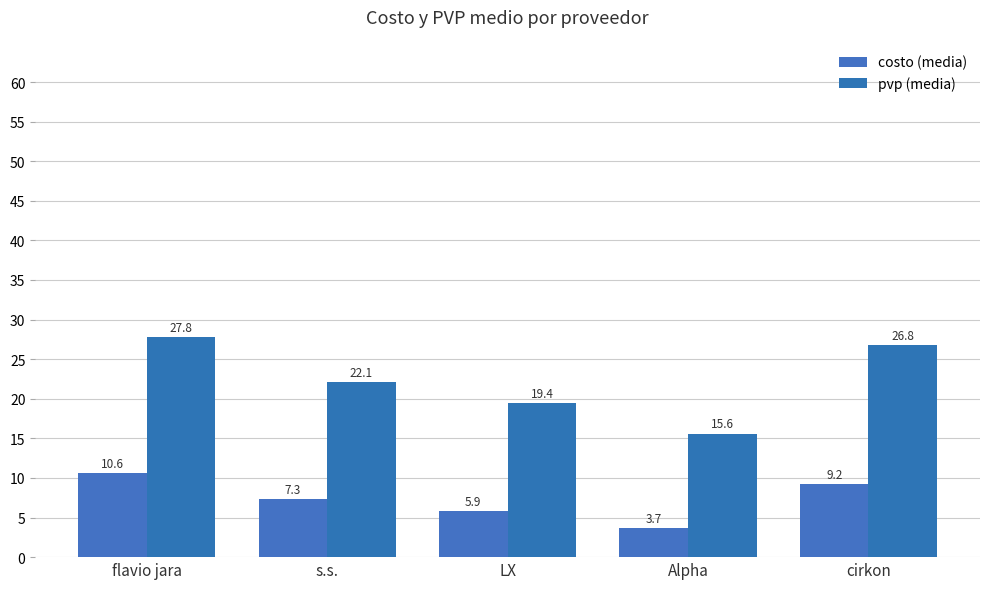

Which has a higher value, flavio jara or LX?

flavio jara